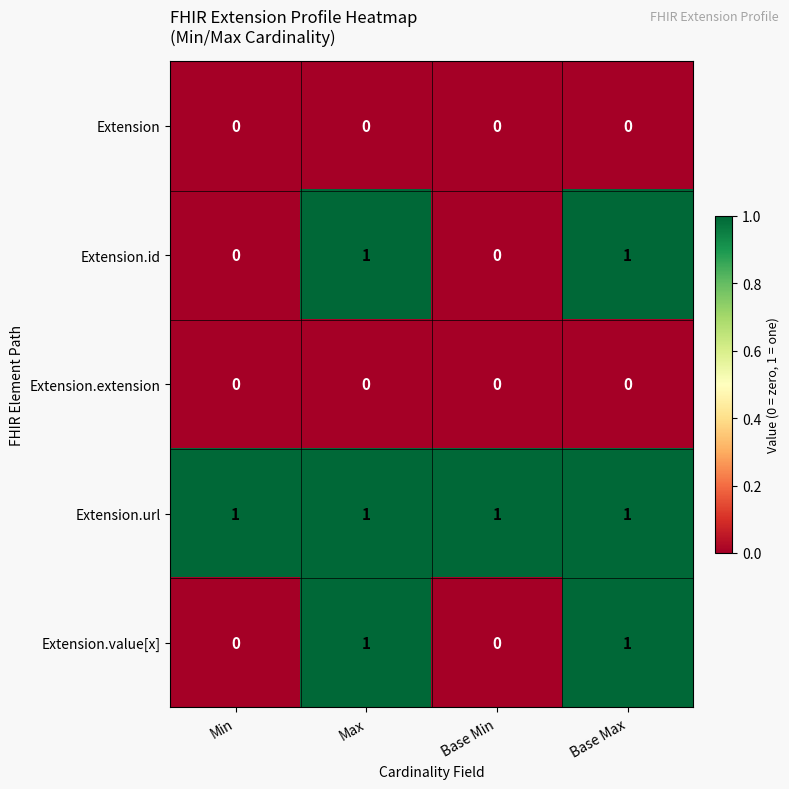

Is it true that Extension.url equals 0 at Base Min?

False